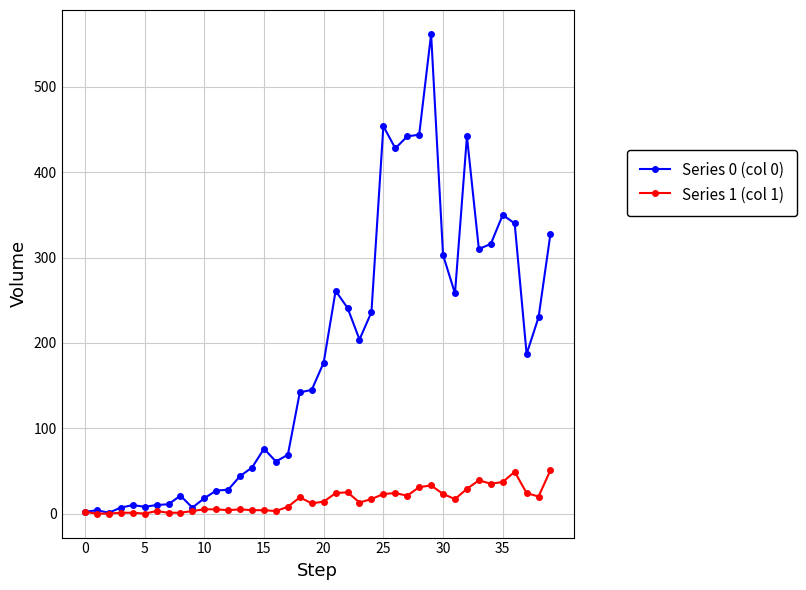

Which series has the largest total across all categories?

Series 0 (col 0)